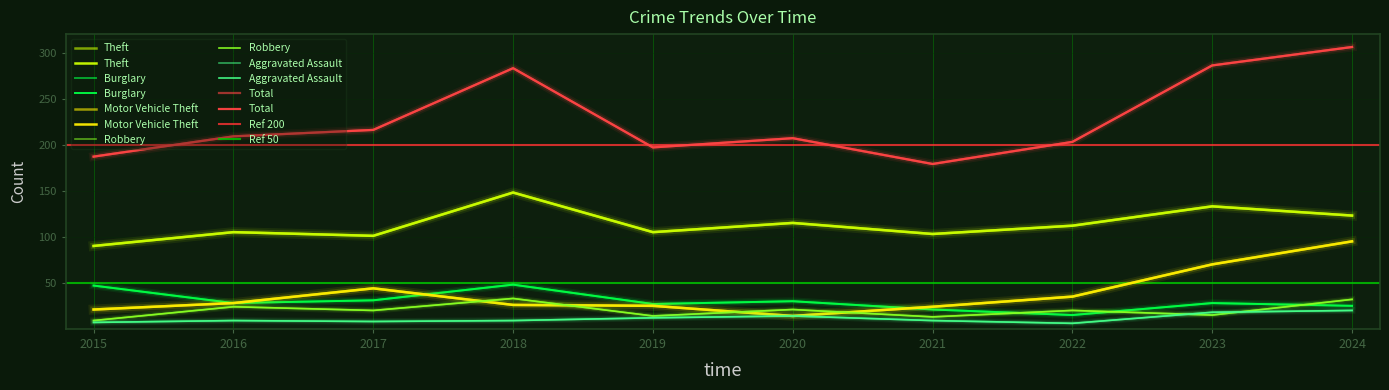

True or false: Aggravated Assault and Robbery cross at least once.

True